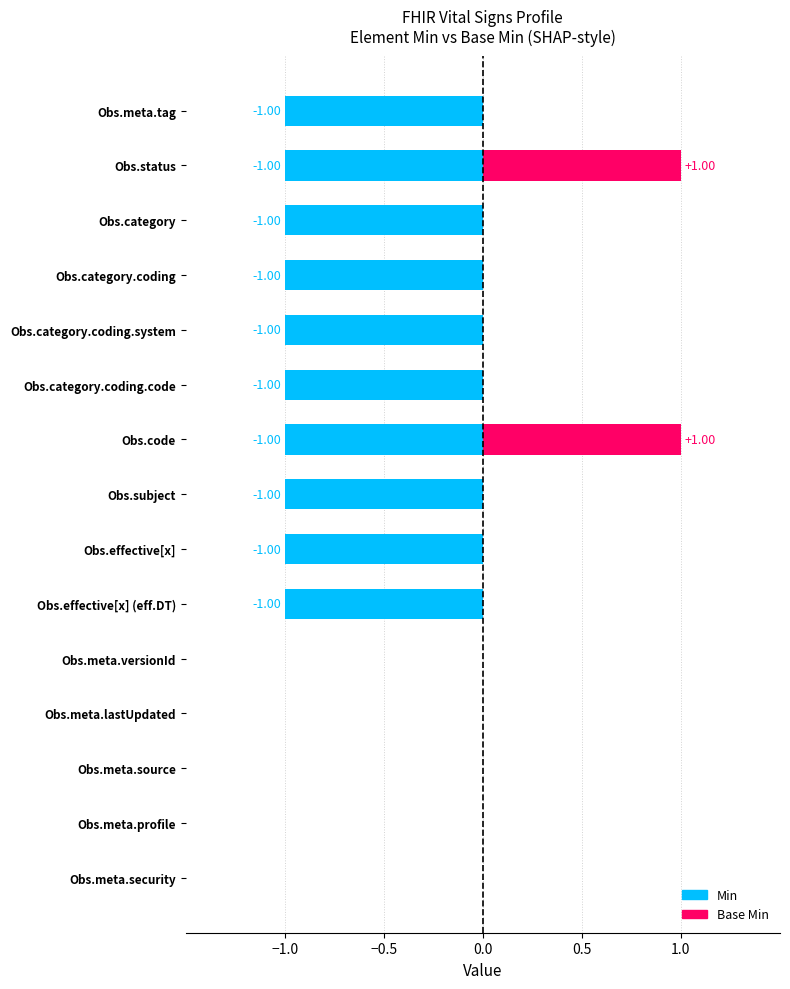

How many distinct data groups are displayed?

2